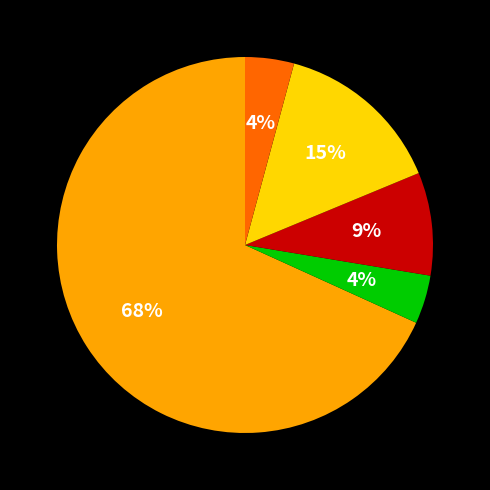

To the nearest percent, what is the average slice percentage?

20%